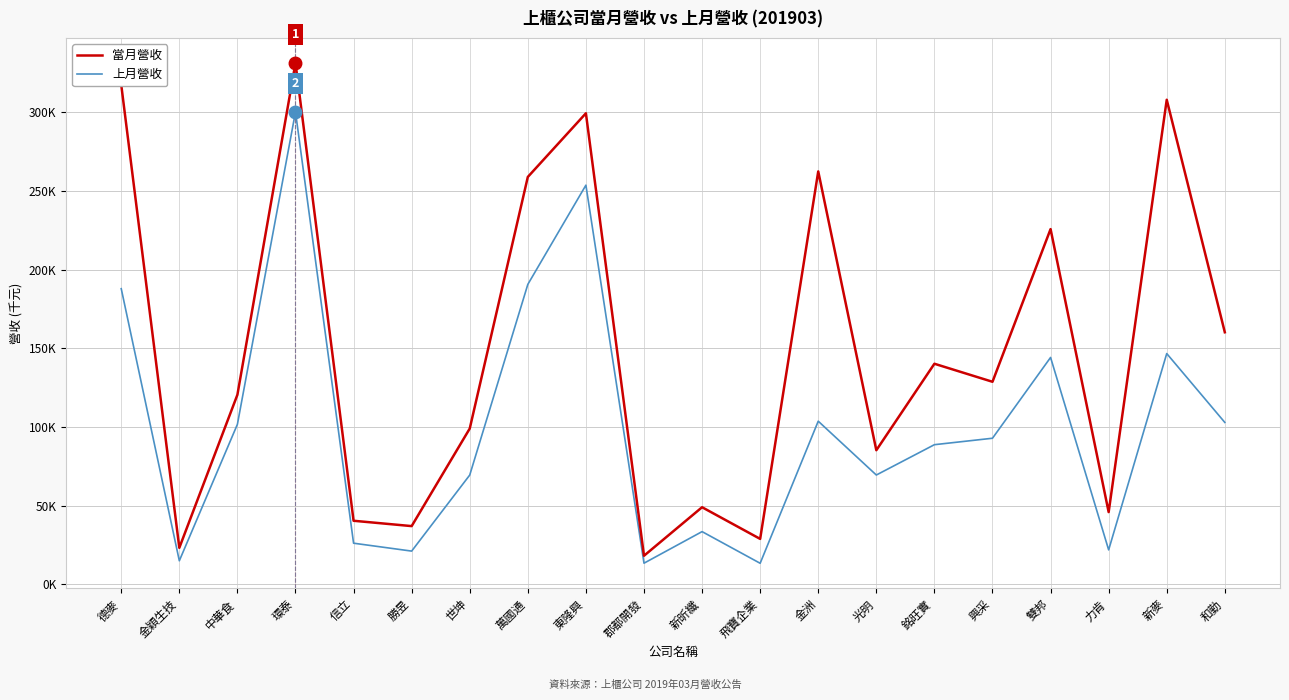

The value of 上月營收 at 光明 is 110535. True or false?

False